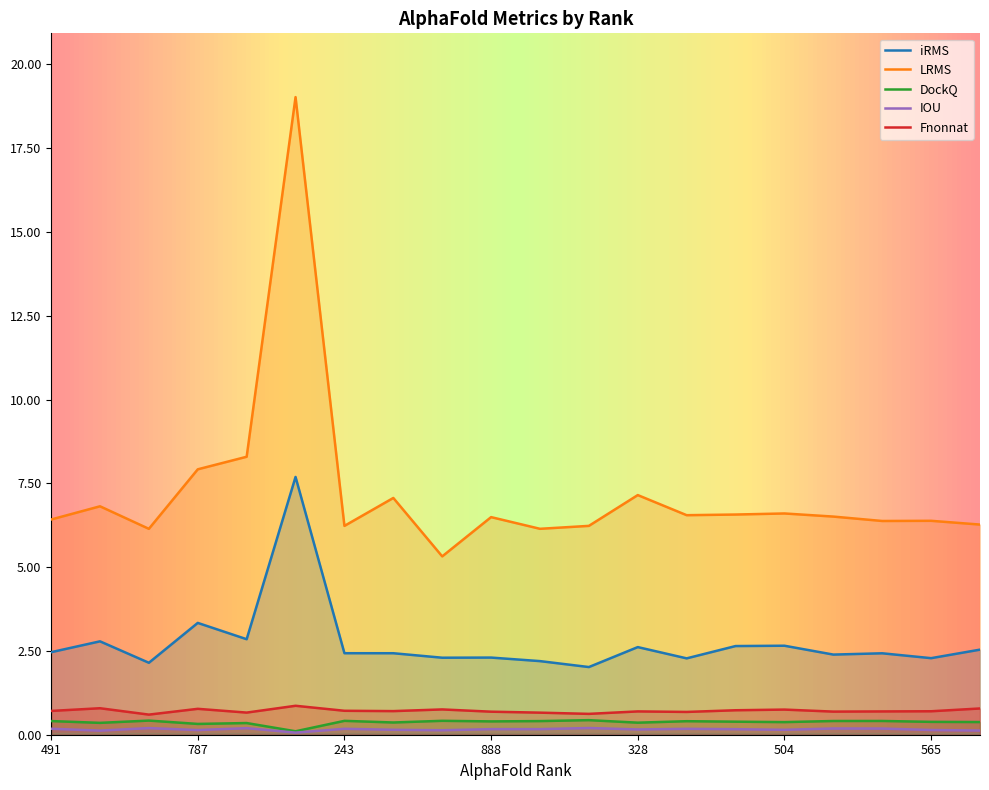

True or false: LRMS and DockQ cross at least once.

False